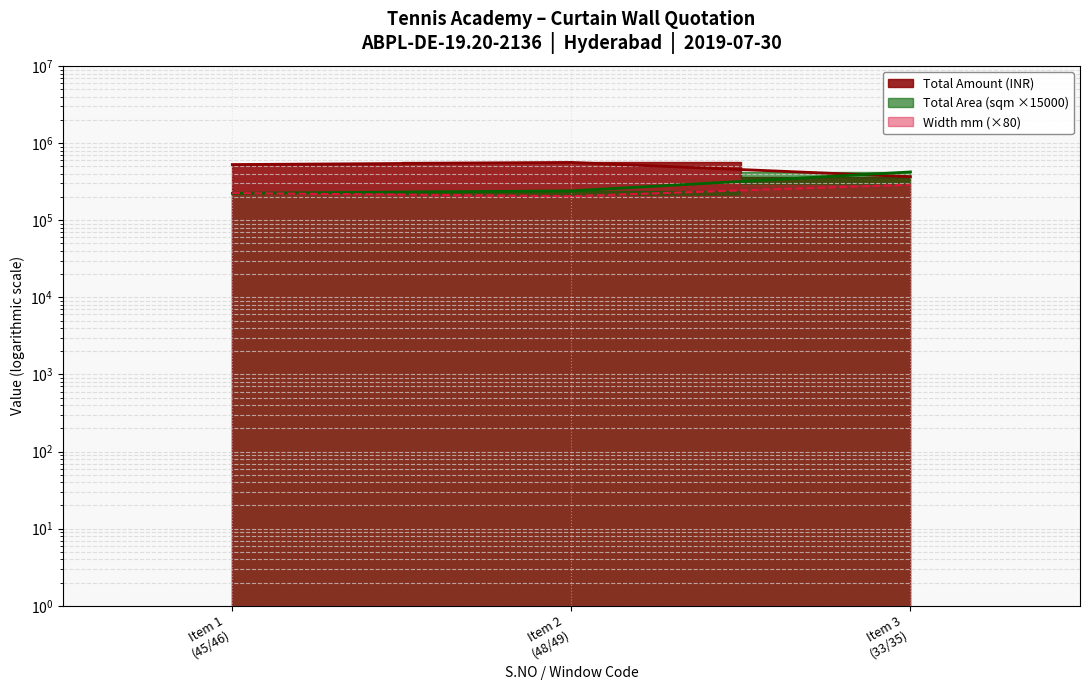

What is the difference between the Total Area line values at Item 2
(48/49) and Item 1
(45/46)?

17100.0